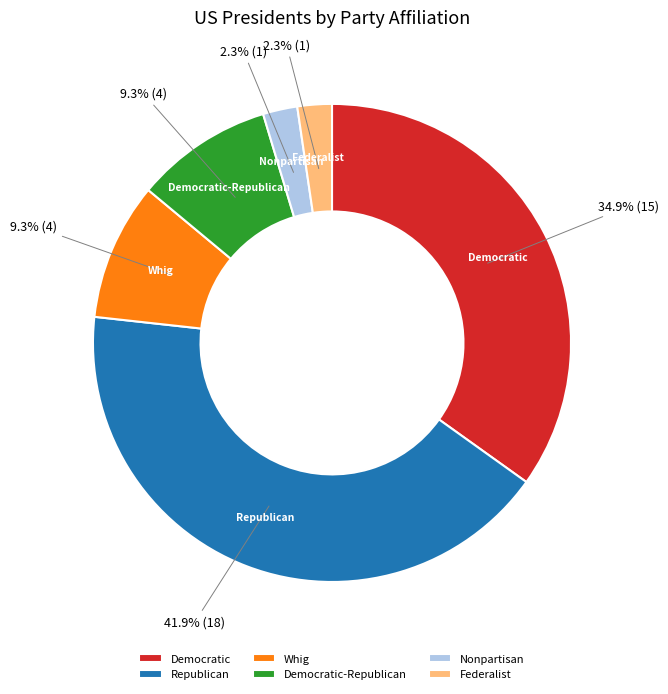

Does Republican represent more than half of the total?

No